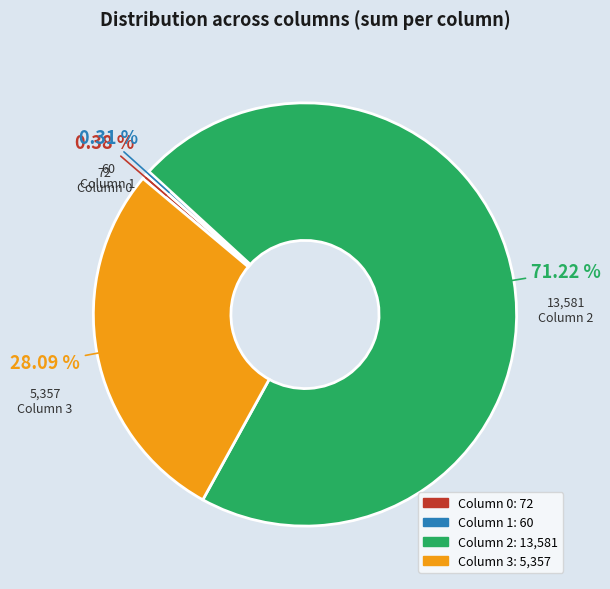

Is there any slice that represents more than half of the pie?

Yes